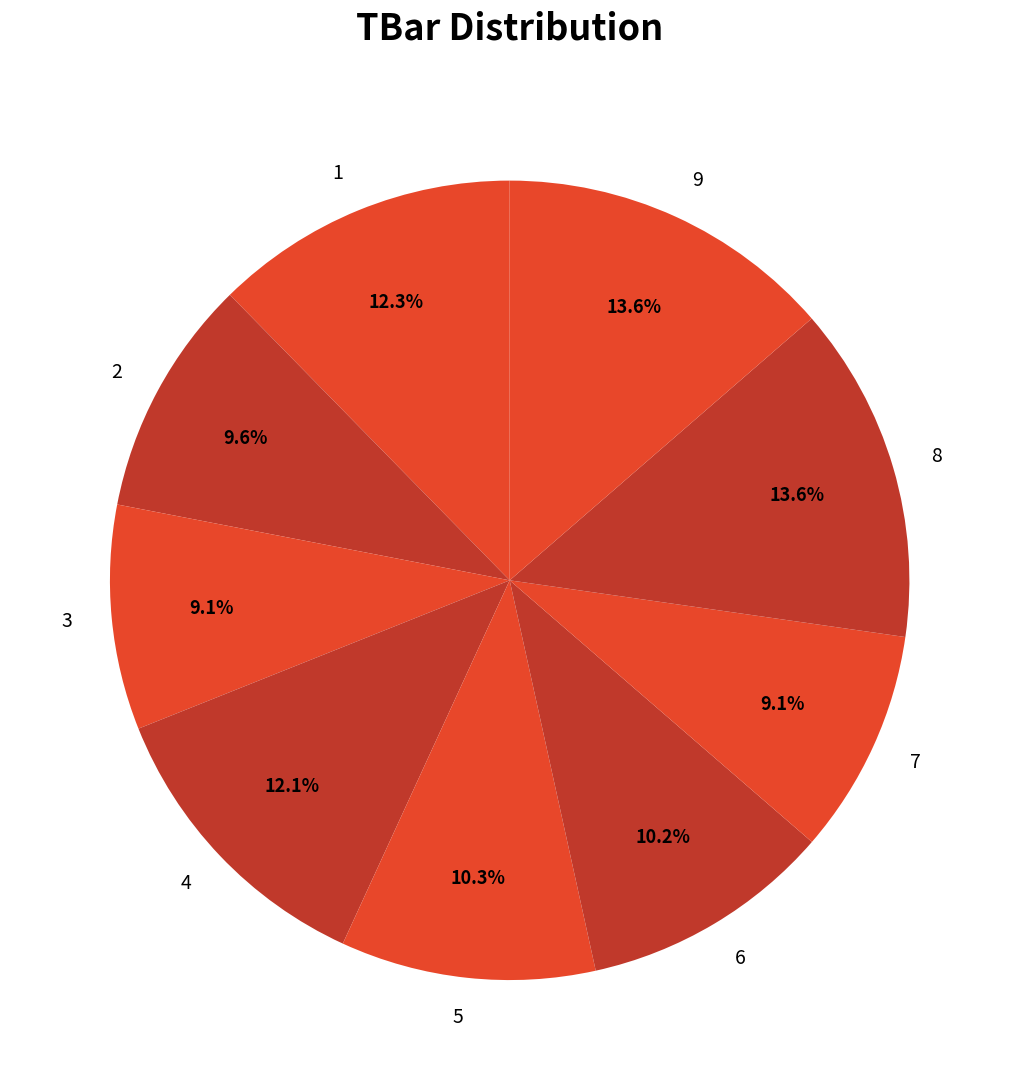

Which has a higher value, 2 or 7?

2